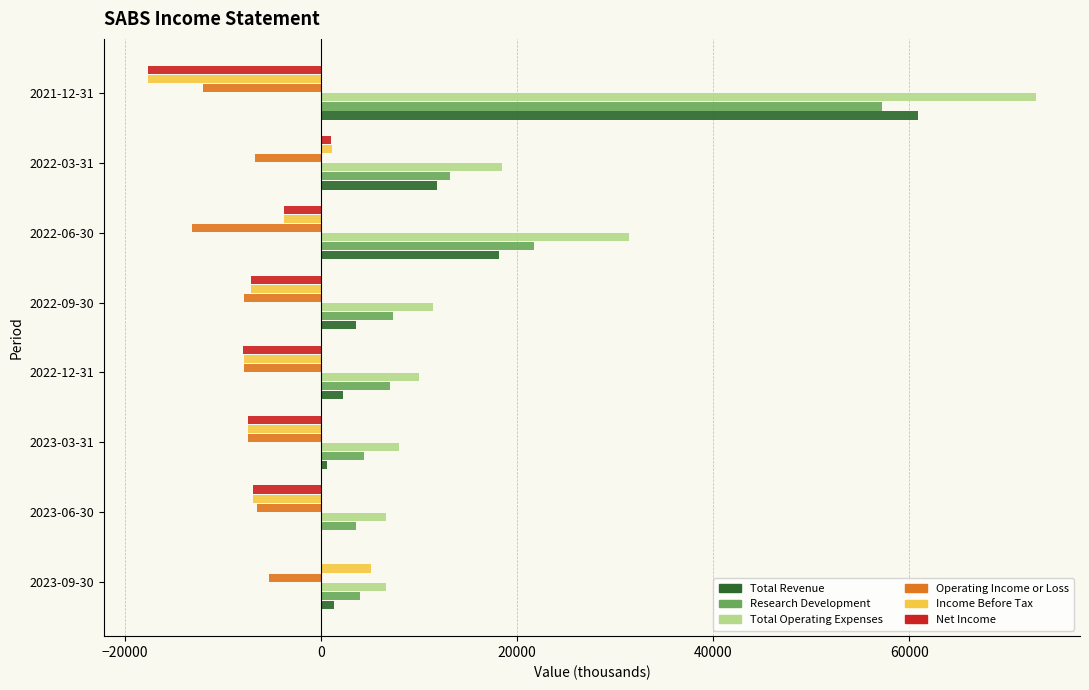

What is the sum of all Operating Income or Loss values?

-66700